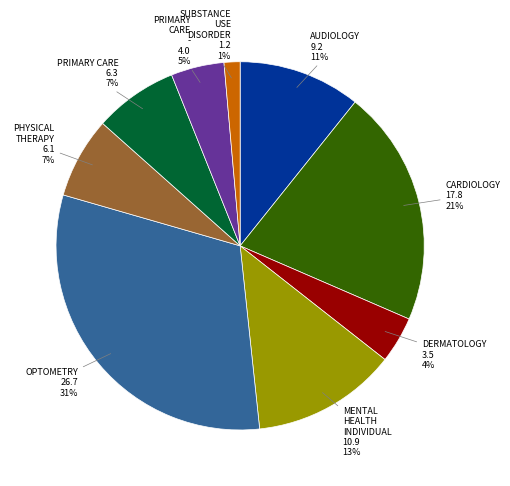

To the nearest percent, what is the average slice percentage?

11%